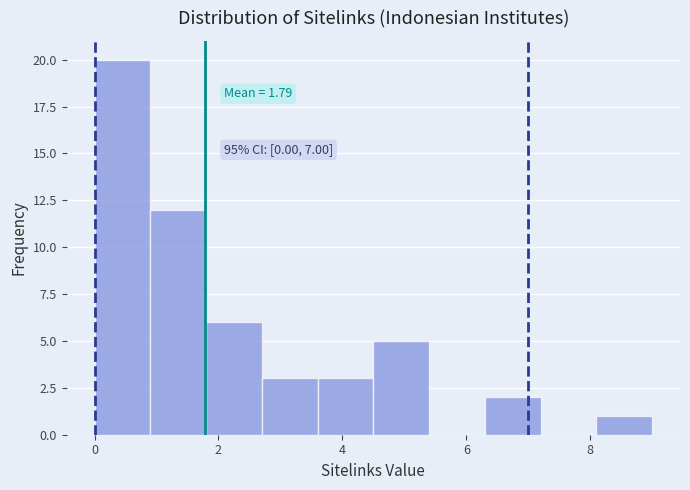

Over which range of the x-axis is the bar tallest?

0.0 to 0.9